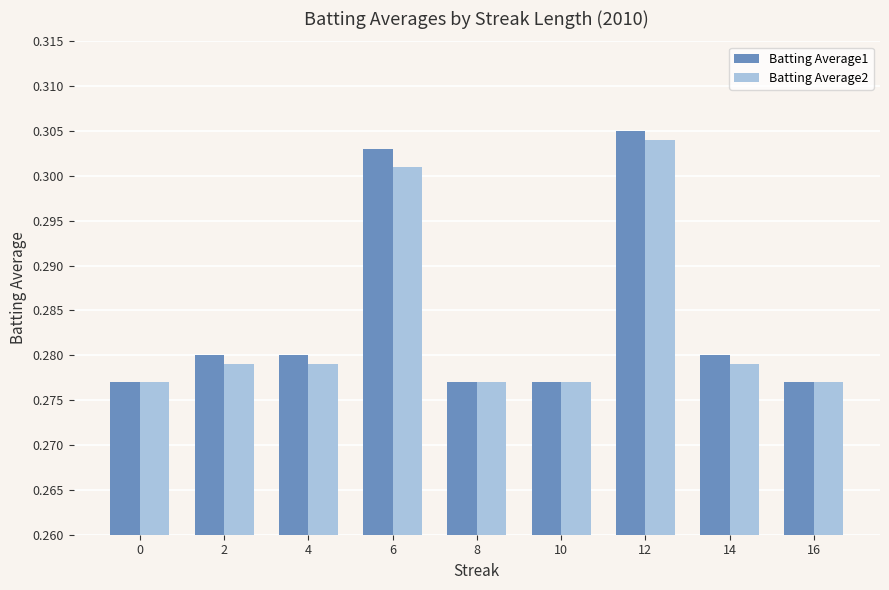

Which series has the largest range (max minus min)?

Batting Average1